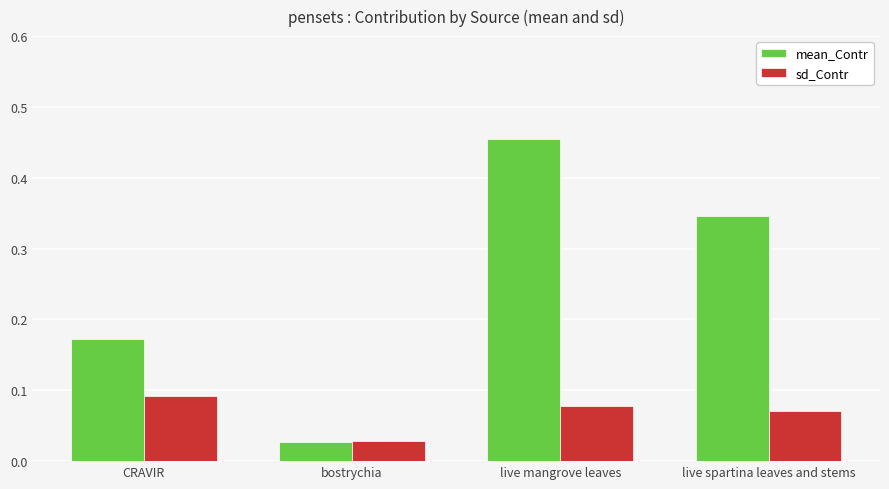

The mean_Contr series shows 0.3 at CRAVIR. True or false?

False